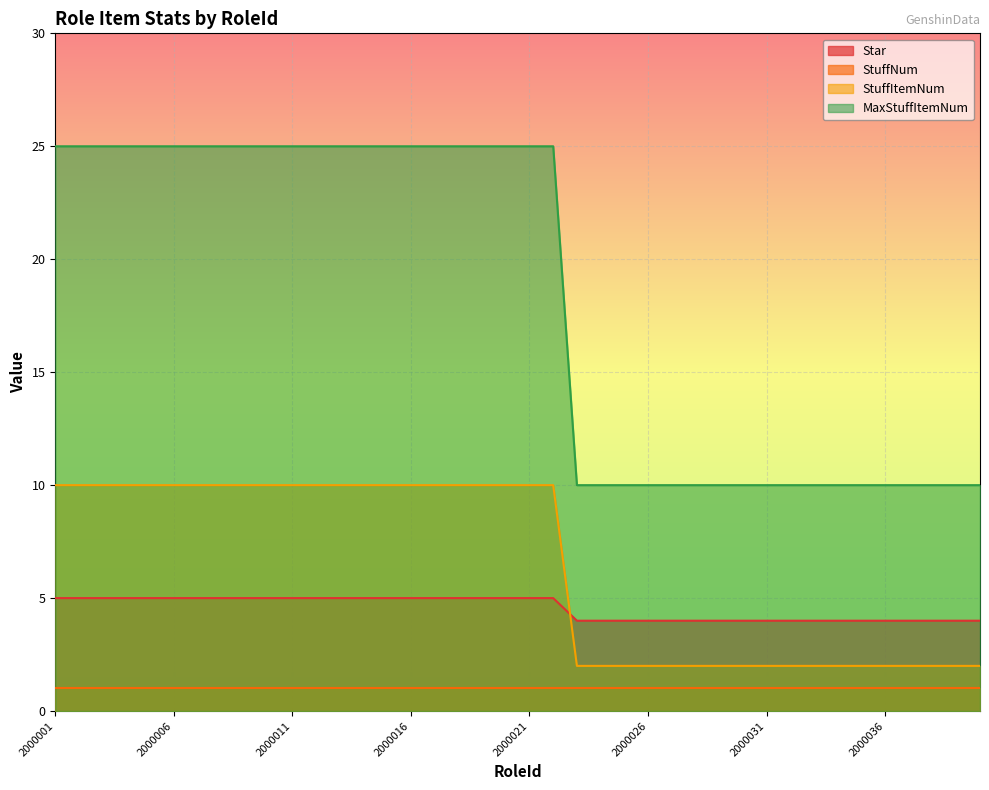

How many data points does each series have?

40